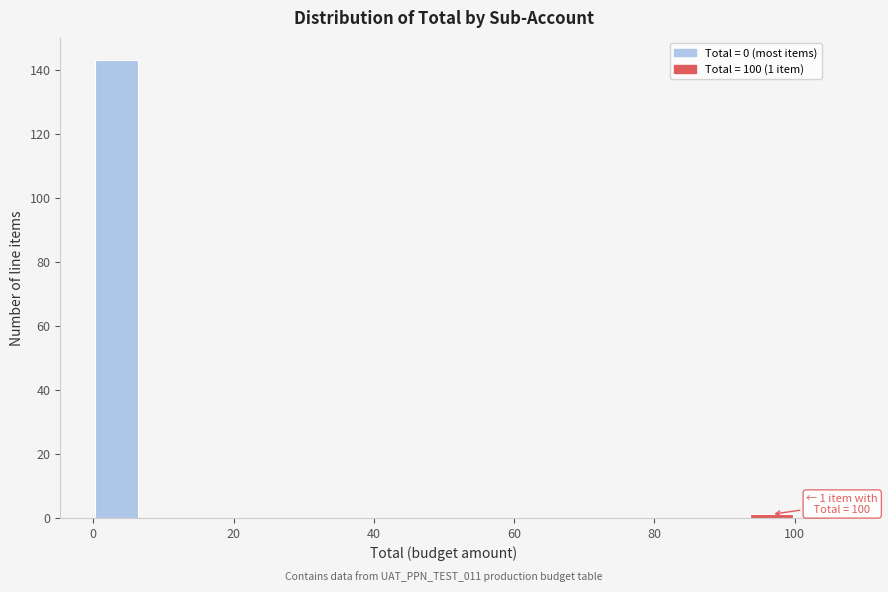

Around what value on the x-axis is the tallest bar? Give the approximate position of its centre, as read against the axis.

4